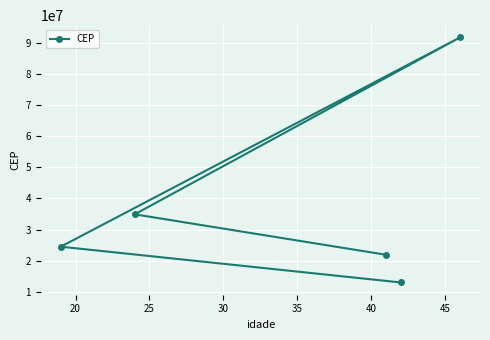

What is the value of the 1st point from the left?

24521243